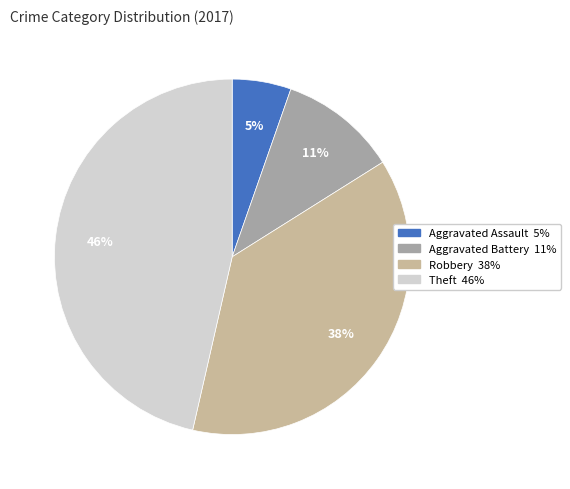

Is the sum of Robbery and Aggravated Assault greater than half?

No